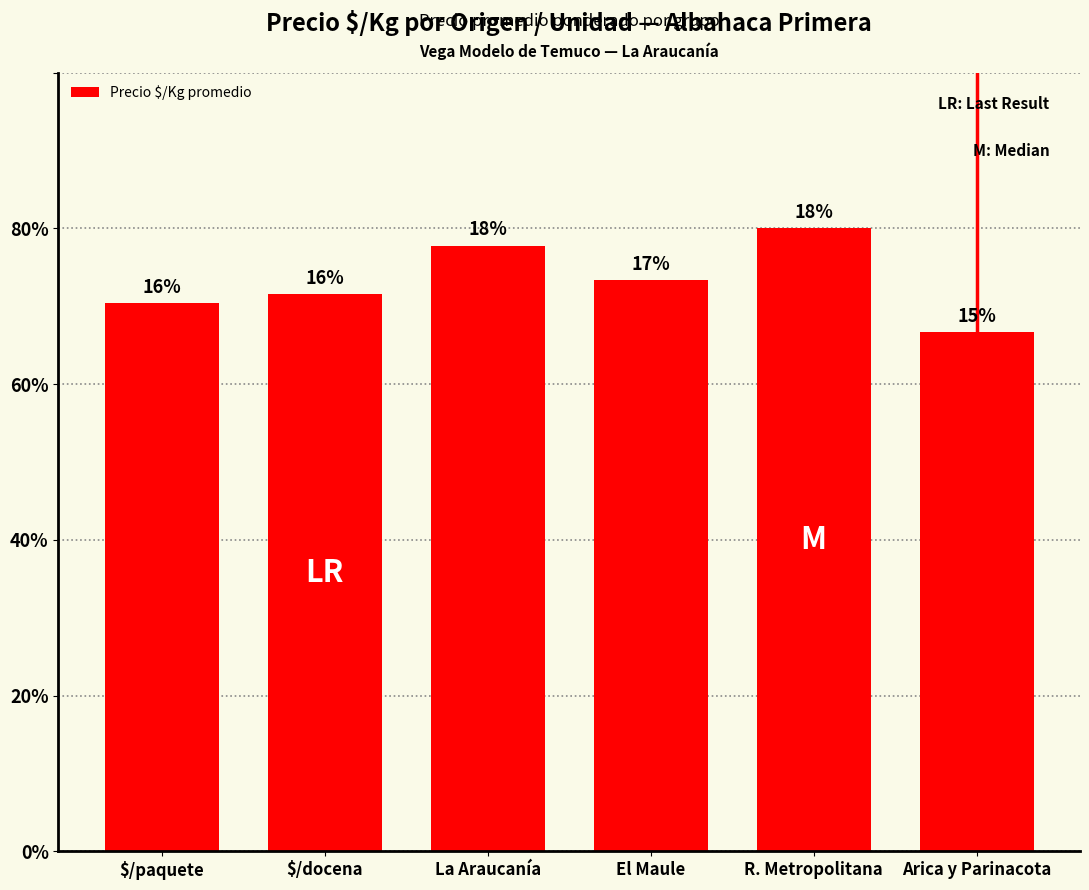

Does the chart contain any negative values?

No